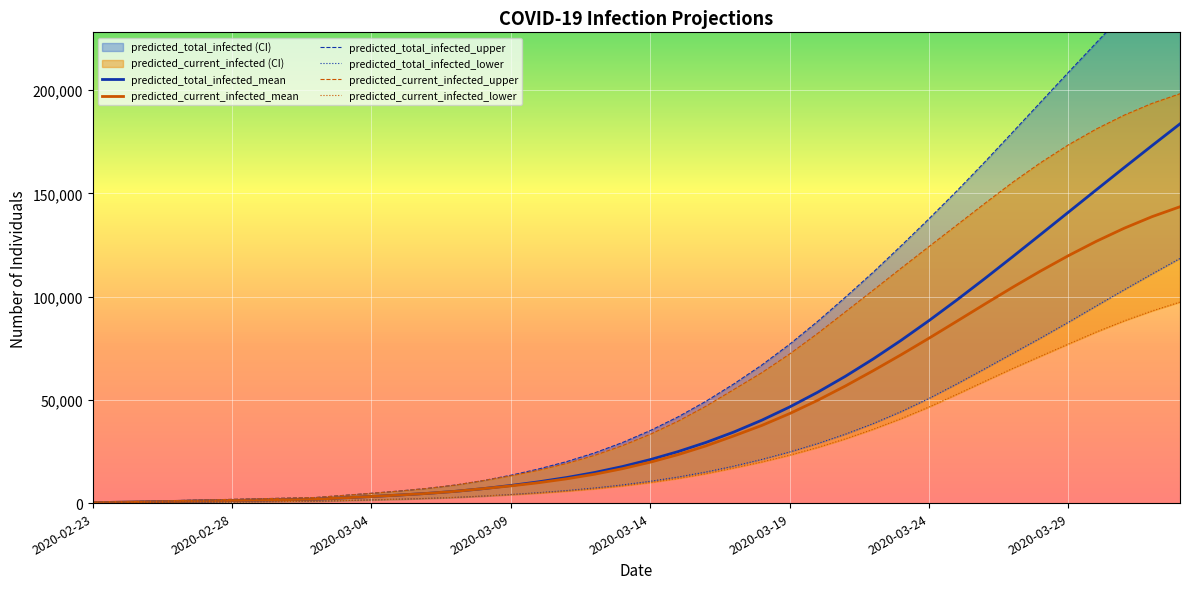

What is the sum of all predicted_current_infected_upper values?

2514912